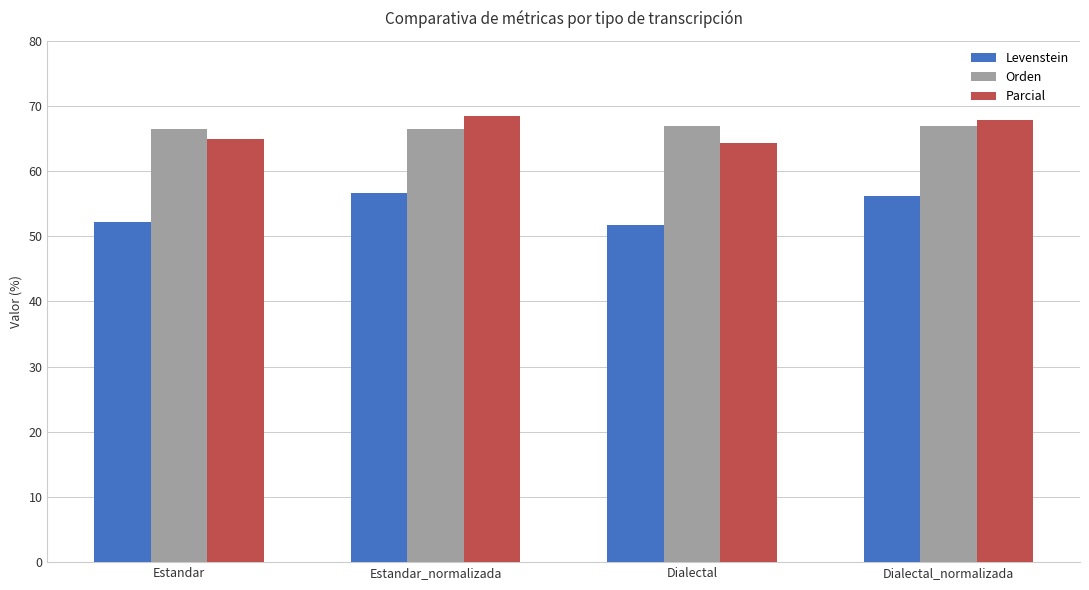

What is the value of the Parcial bar at the 3rd from the left?

64.3